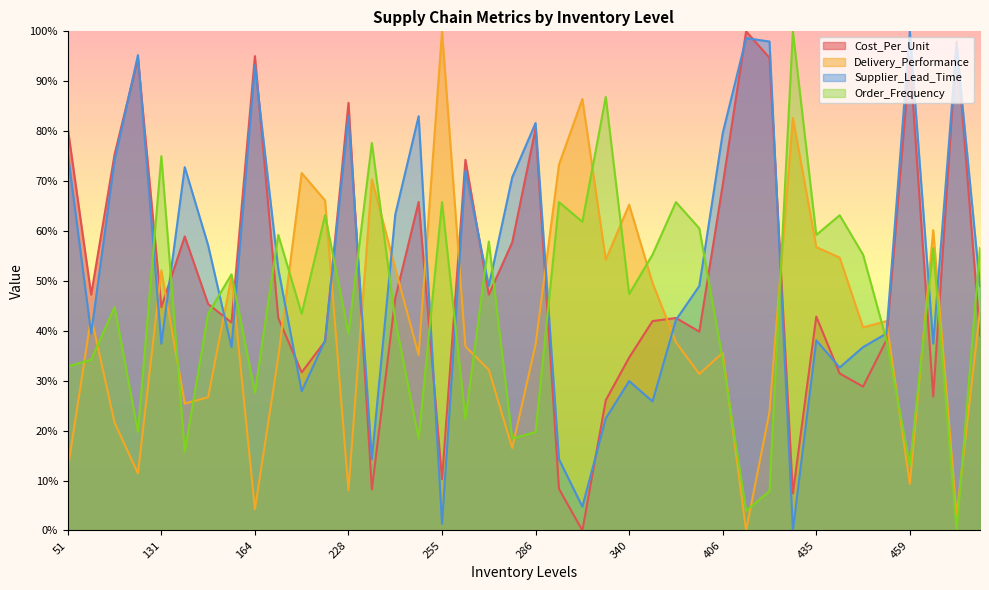

What is the difference between the highest and lowest values at 279?

25.7